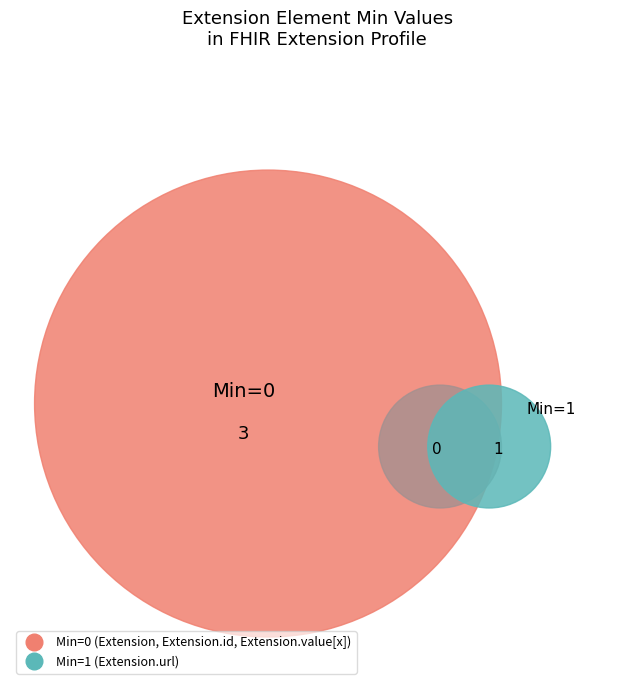

Does Extension represent more than half of the total?

No